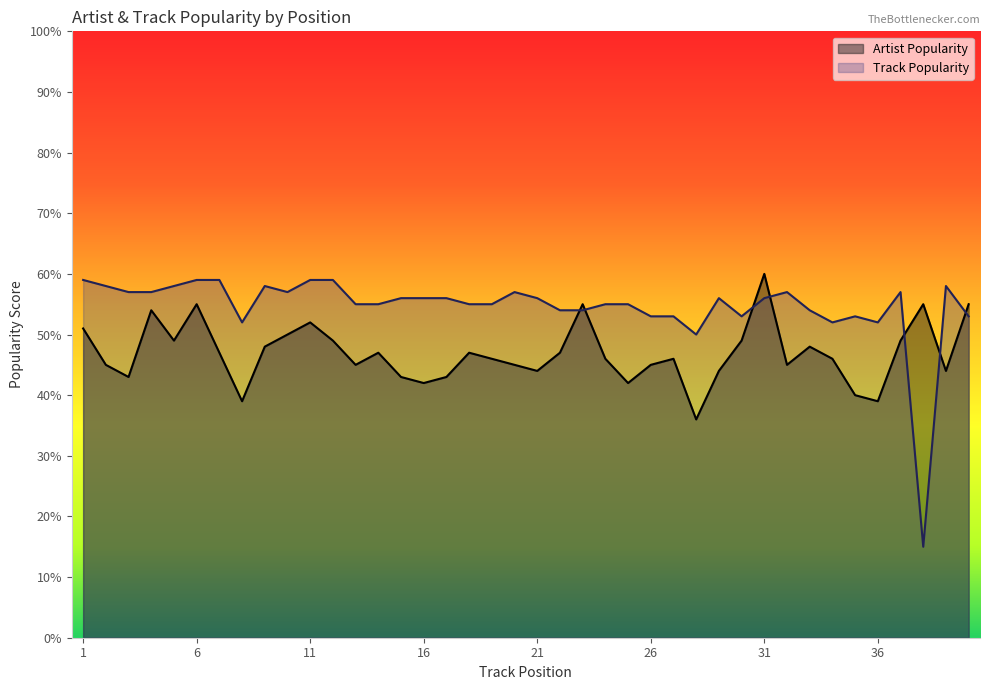

What is the highest value of the Artist Popularity series?

60